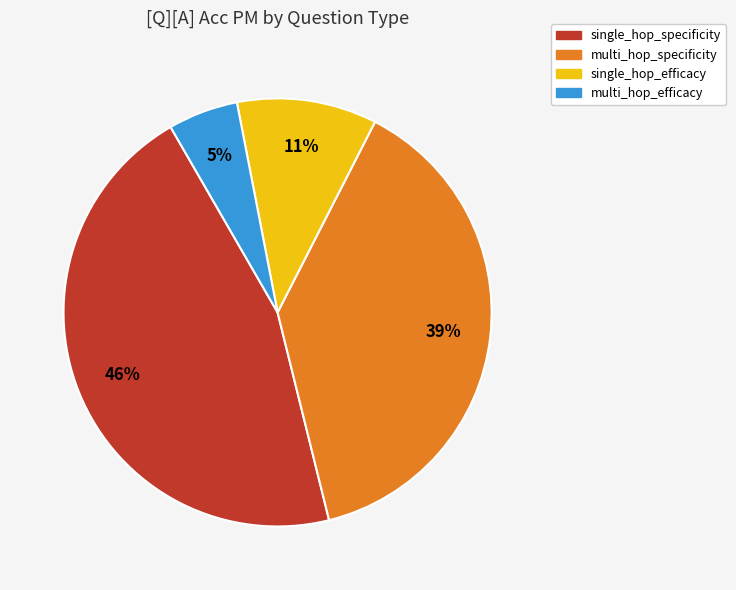

The multi_hop_efficacy slice represents 1% of the pie. True or false?

False